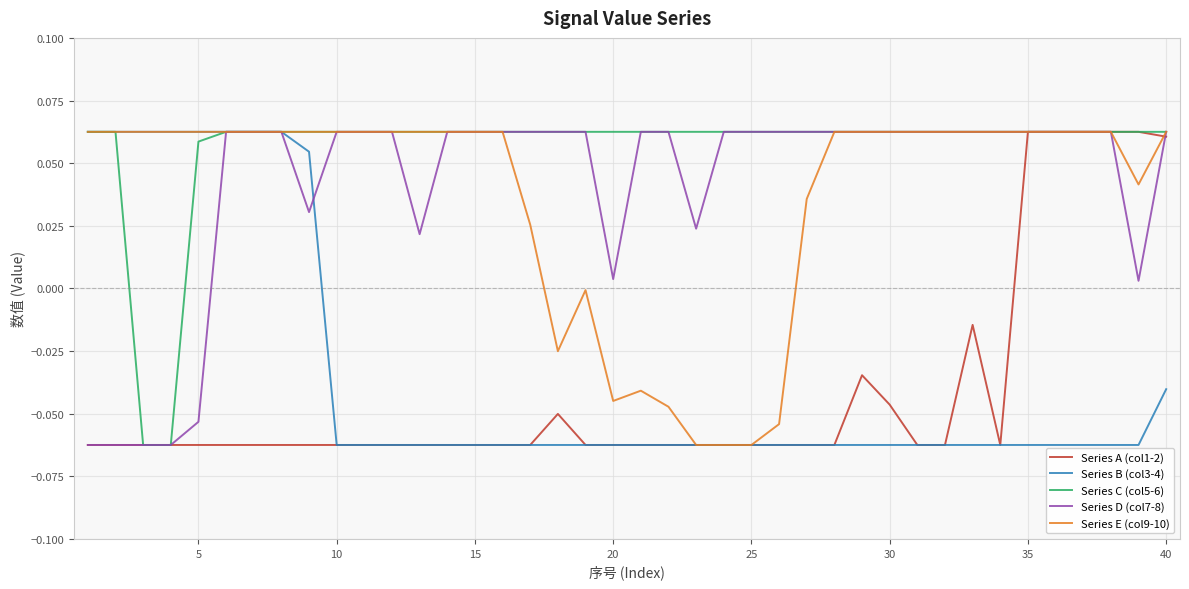

Which series has the largest total across all categories?

Series C (col5-6)